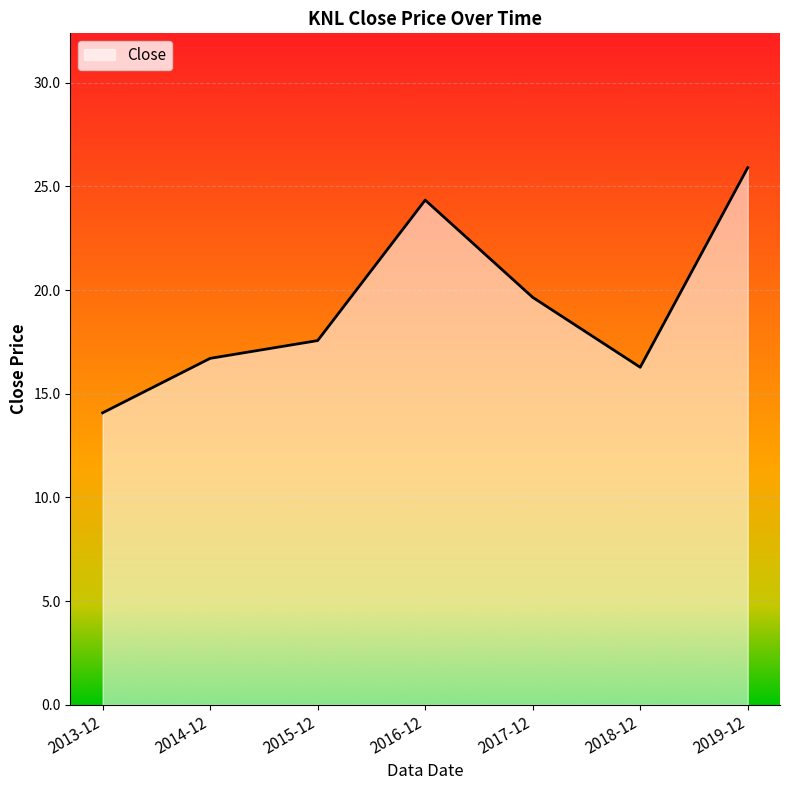

At which label does the data first exceed 17?

2015-12